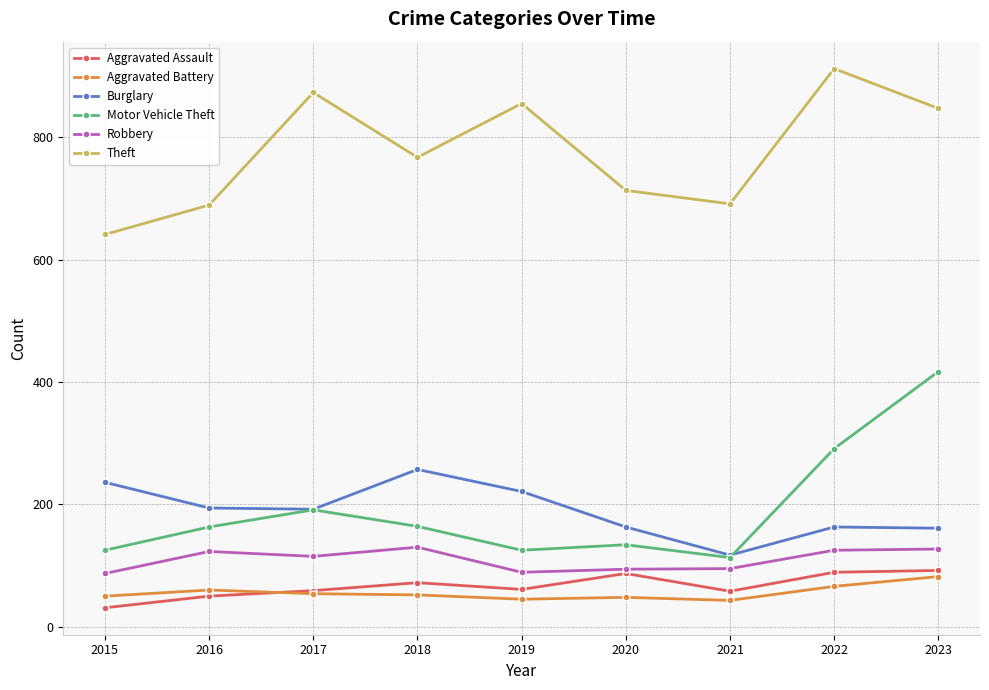

What is the value of the Theft point at the 5th from the left?

855